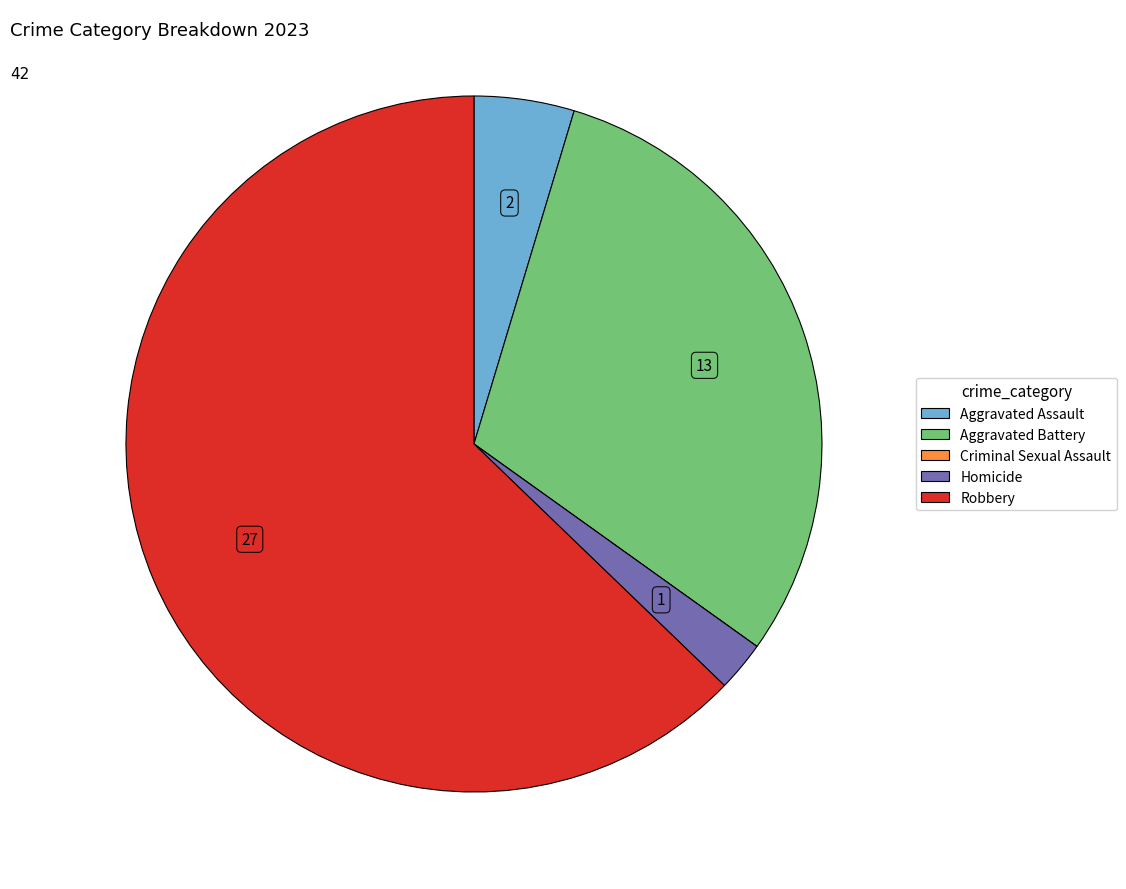

The Homicide slice represents 15% of the pie. True or false?

False